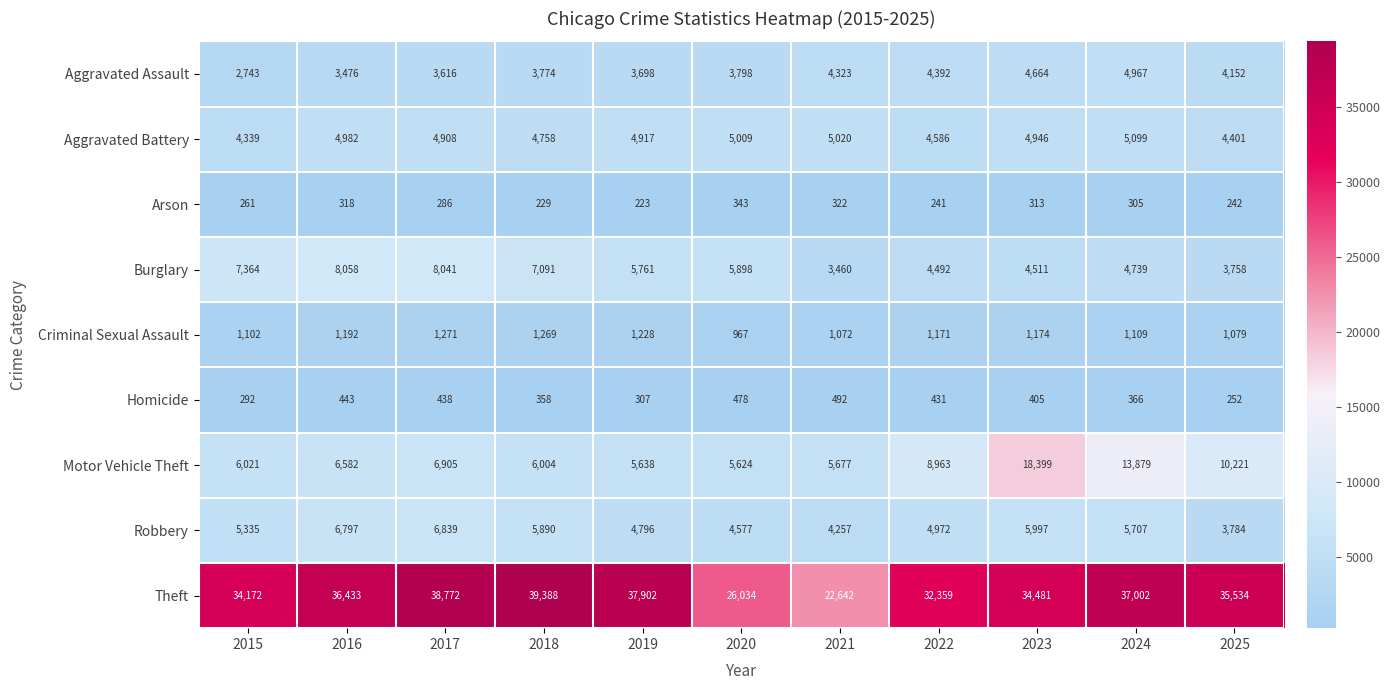

What is the average value of the Motor Vehicle Theft series?

8538